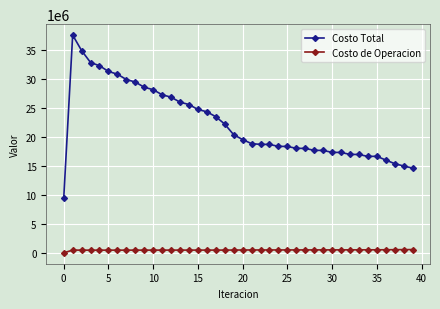

Which series has the largest range (max minus min)?

Costo Total